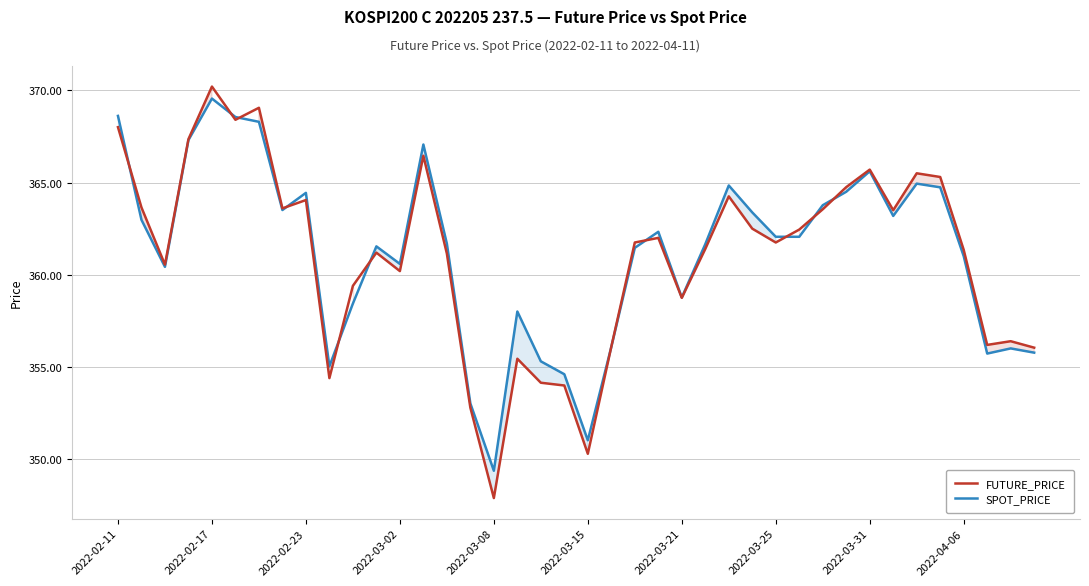

True or false: FUTURE_PRICE has more than 0 points higher than both neighbors.

True